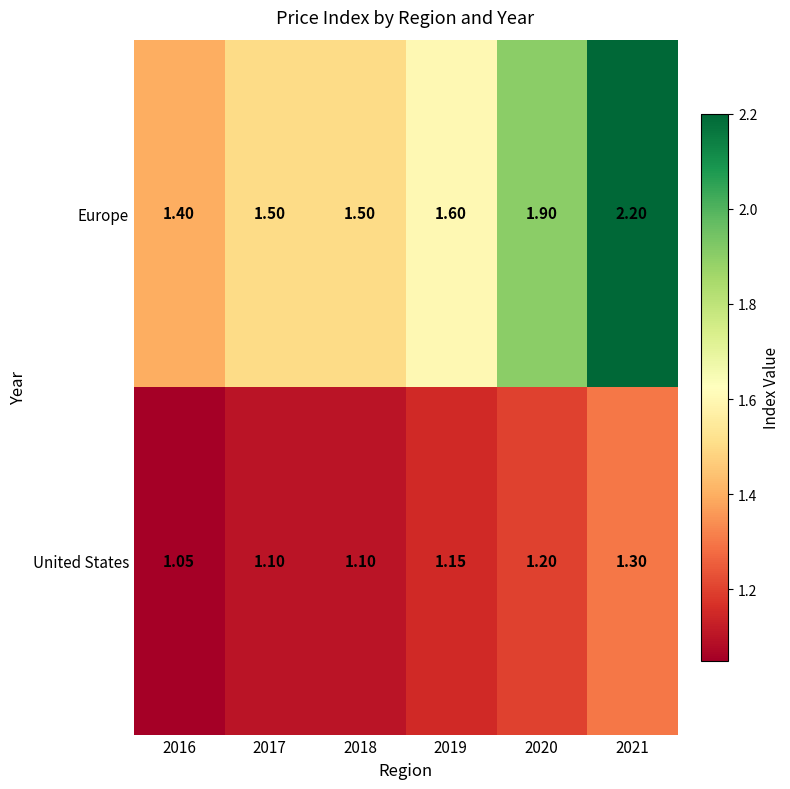

Rank the series by their maximum value, from lowest to highest.

United States, Europe